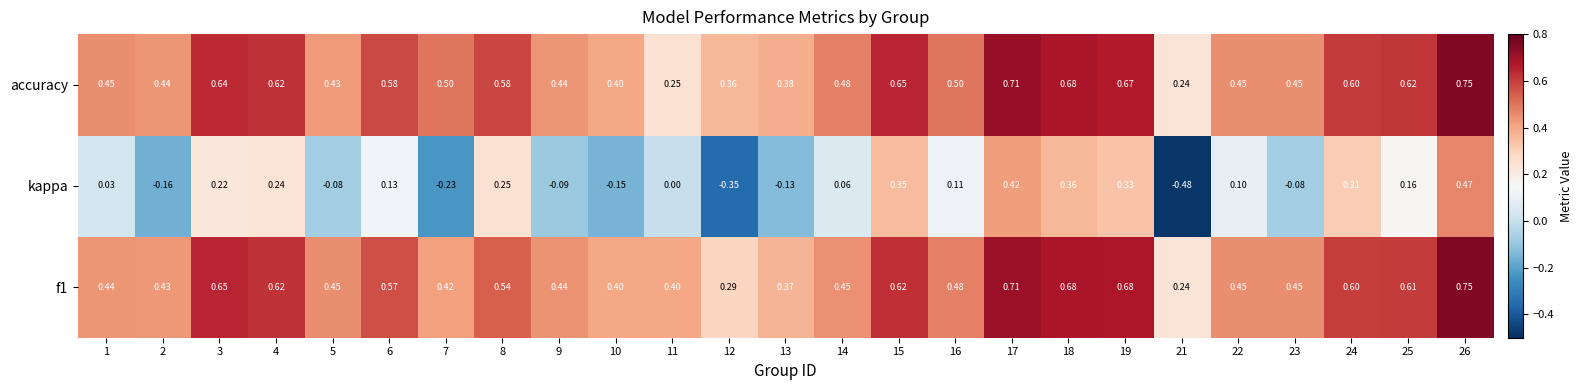

Which series has the largest total across all categories?

accuracy